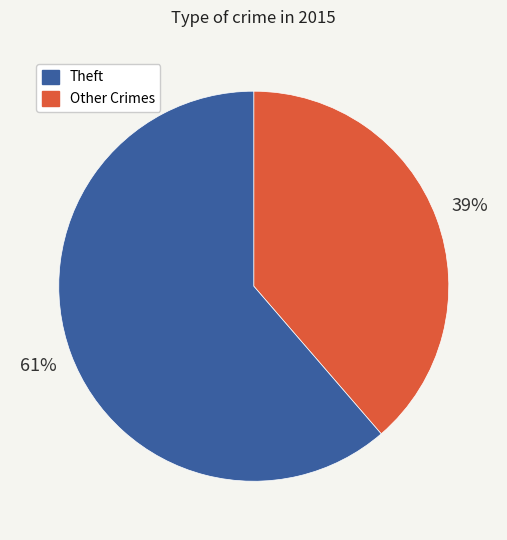

Is there a majority slice in this chart?

Yes